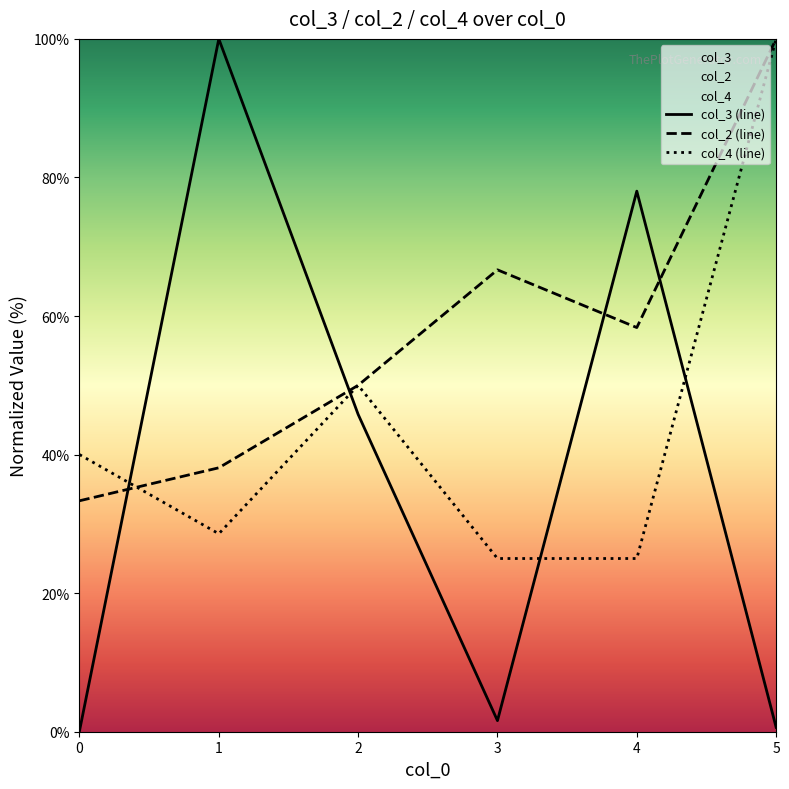

What is the total value across all series at 2?

145.8